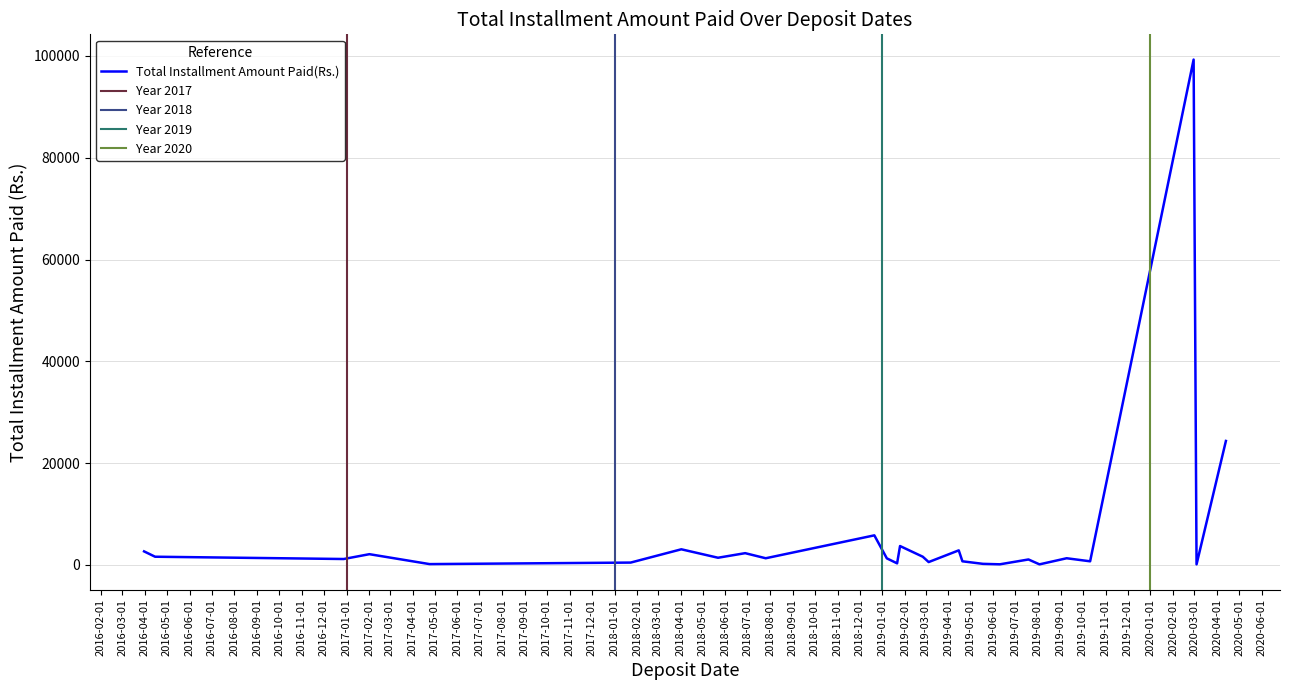

Rank the categories by value from highest to lowest.

4, 32, 34, 0, 24, 17, 37, 16, 8, 14, 26, 29, 33, 36, 23, 12, 25, 9, 35, 31, 21, 27, 19, 5, 2, 10, 11, 15, 18, 28, 1, 3, 13, 30, 7, 6, 20, 22